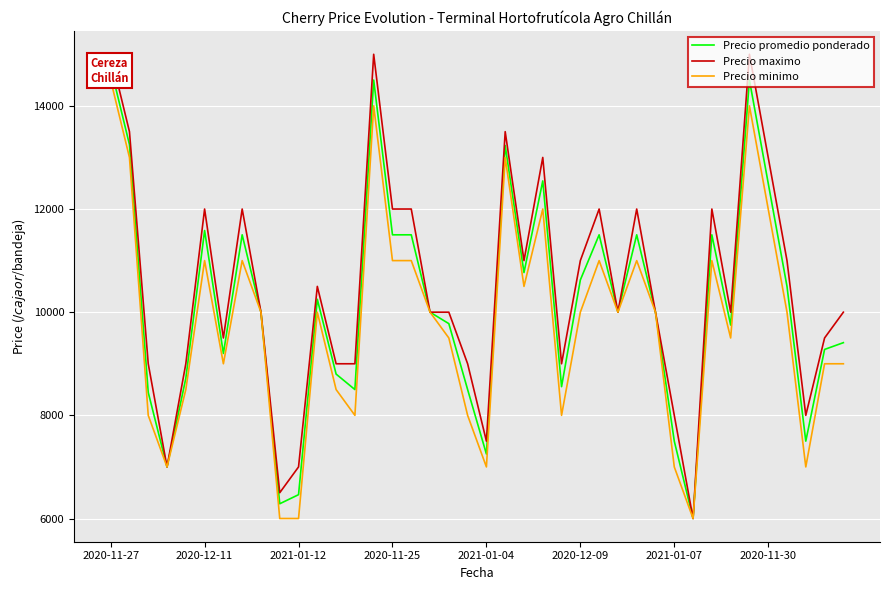

What is the minimum value for Precio promedio ponderado?

6000